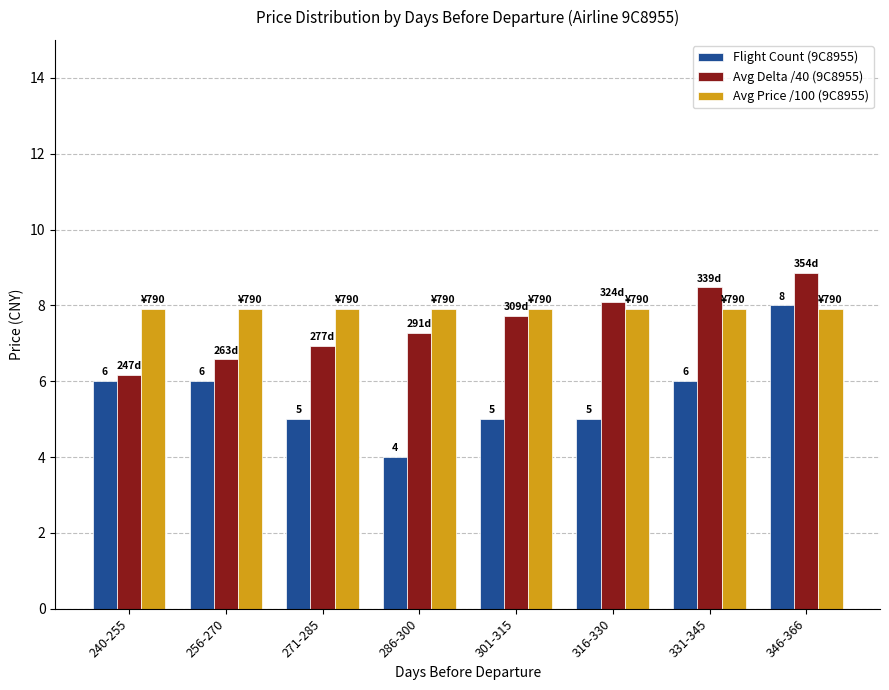

Does the chart contain any negative values?

No